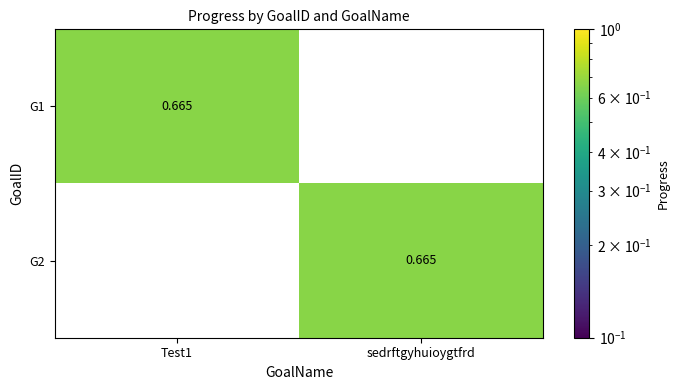

Which category has the highest value in the G2 series?

sedrftgyhuioygtfrd